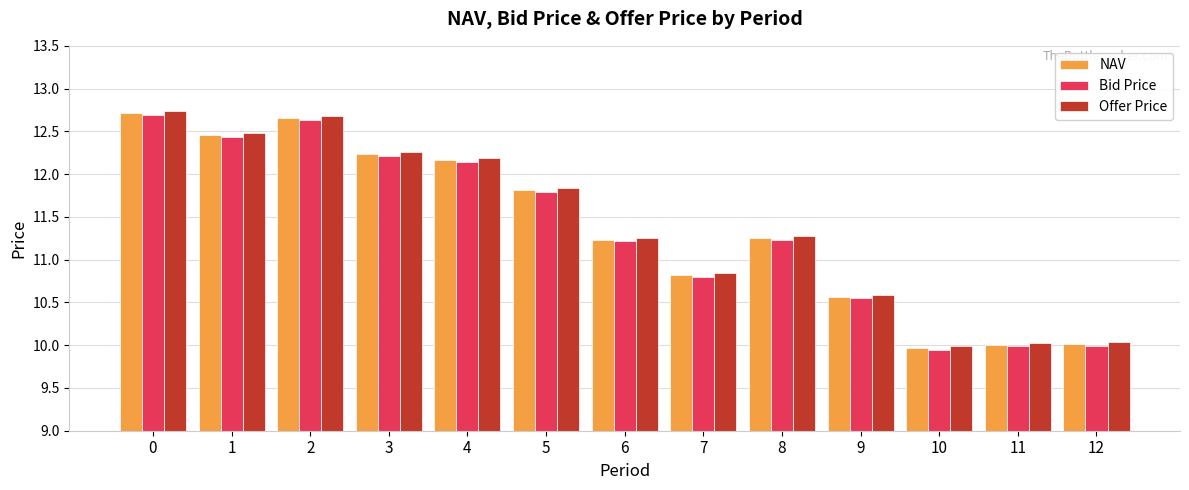

How many categories are shown in the chart?

13